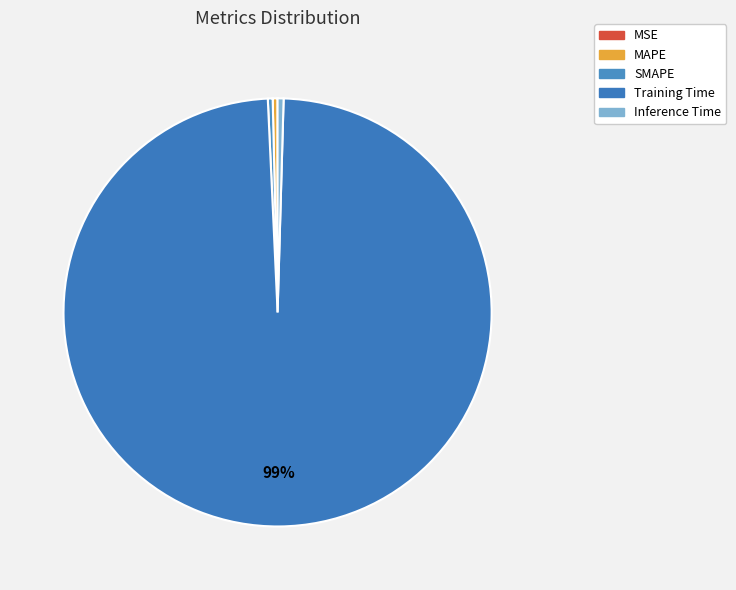

To the nearest percent, what portion does Training Time represent?

99%